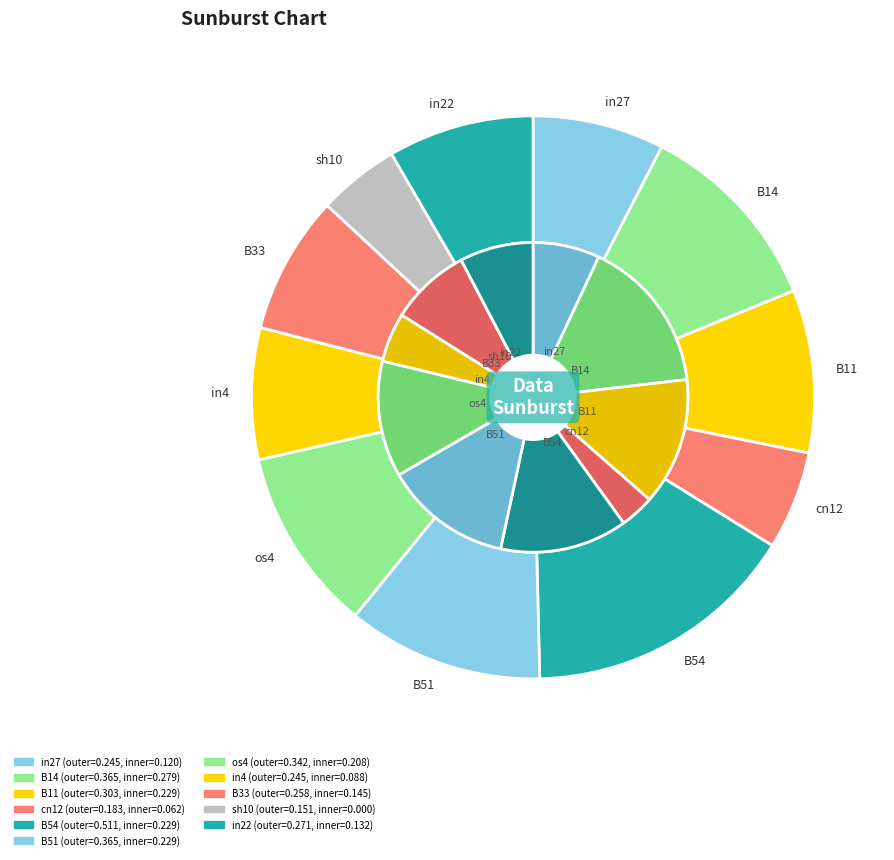

What is the total percentage of B51 and sh10?

15.9%